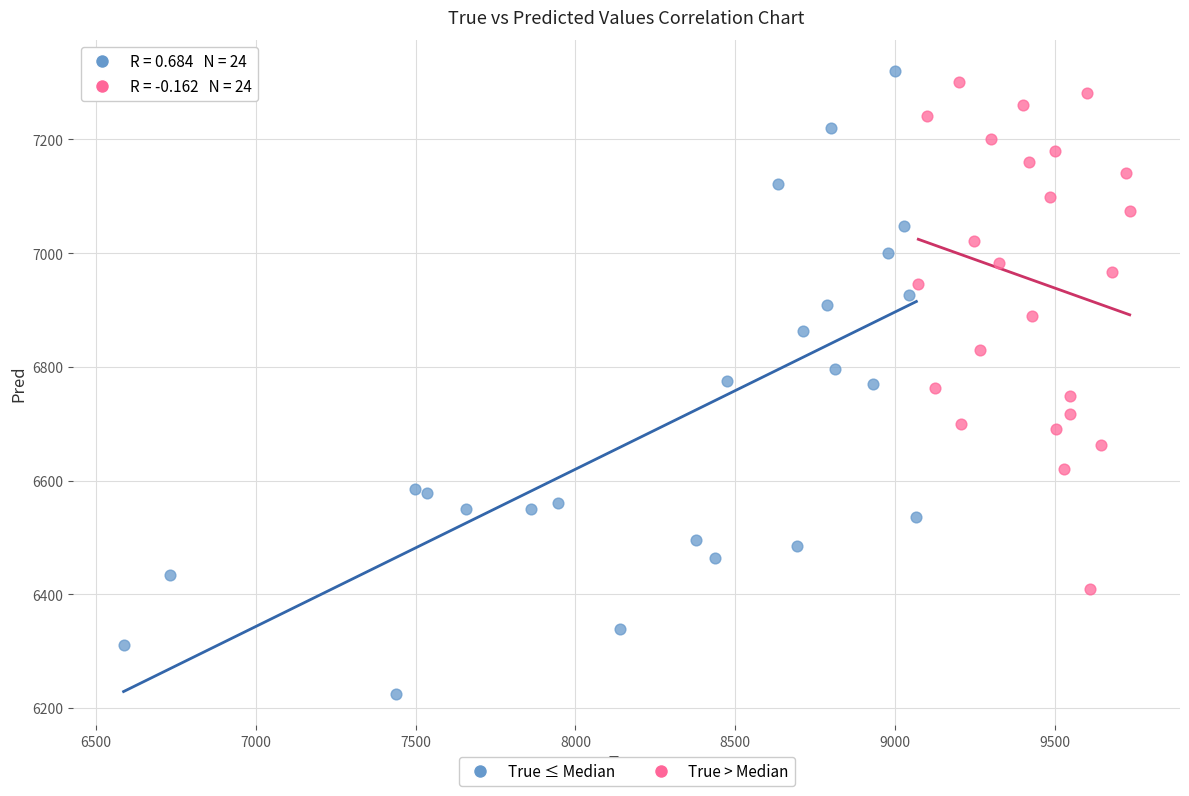

Which series has the widest spread of Y values?

True ≤ Median